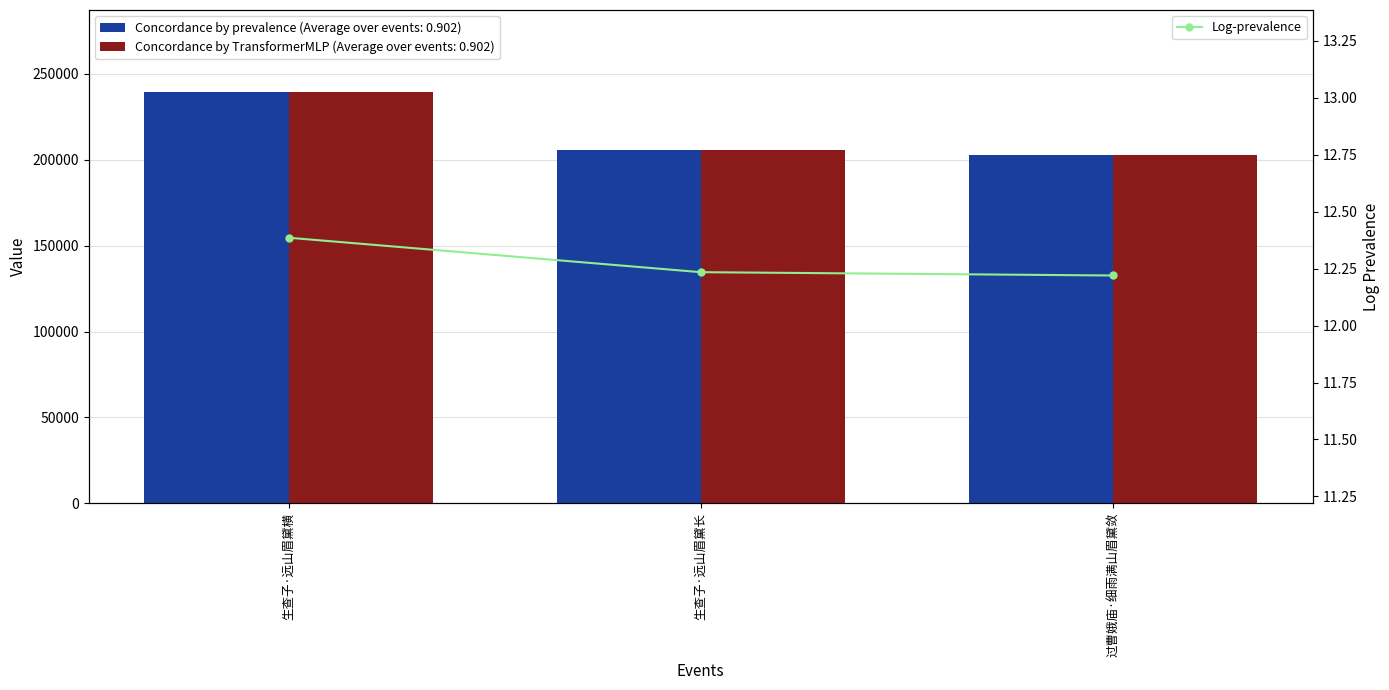

Reading left to right, extract all data points from this chart.

生查子·远山眉黛横=12.4	生查子·远山眉黛长=12.2	过曹娥庙·细雨满山眉黛敛=12.2